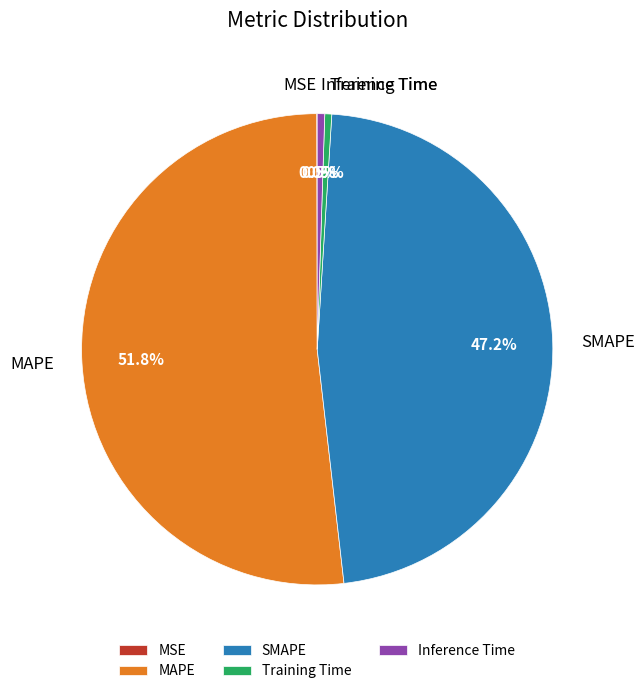

What is the largest slice in the pie chart?

MAPE